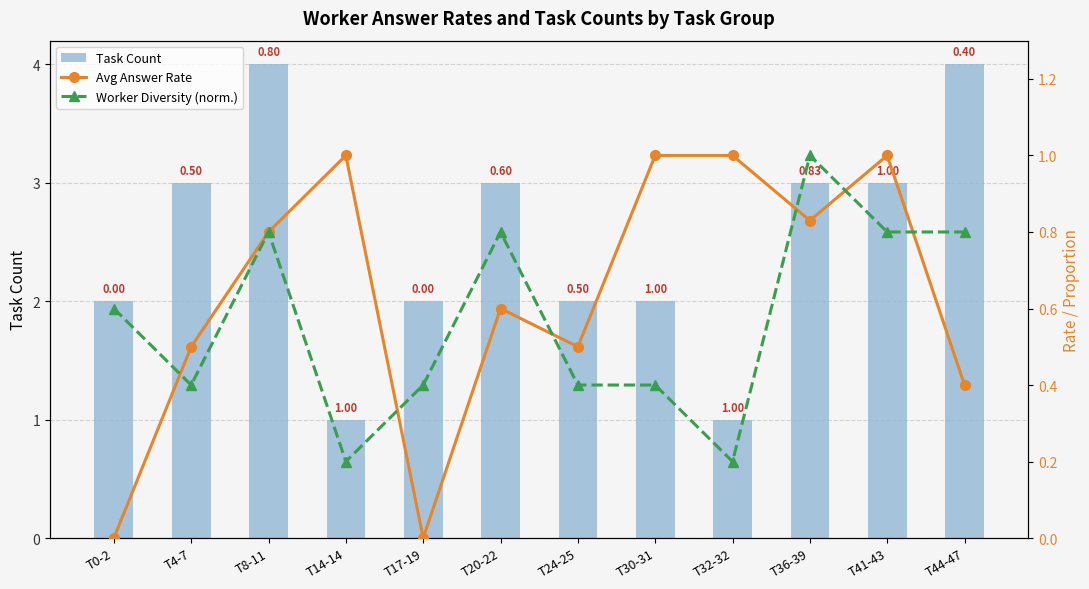

At T32-32, list the series in order from largest to smallest.

Task Count, Avg Answer Rate, Worker Diversity (norm.)